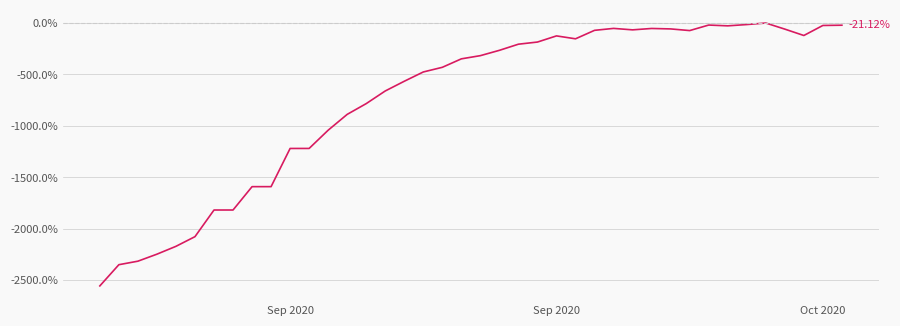

What is the difference between the maximum and minimum values?

2553.9